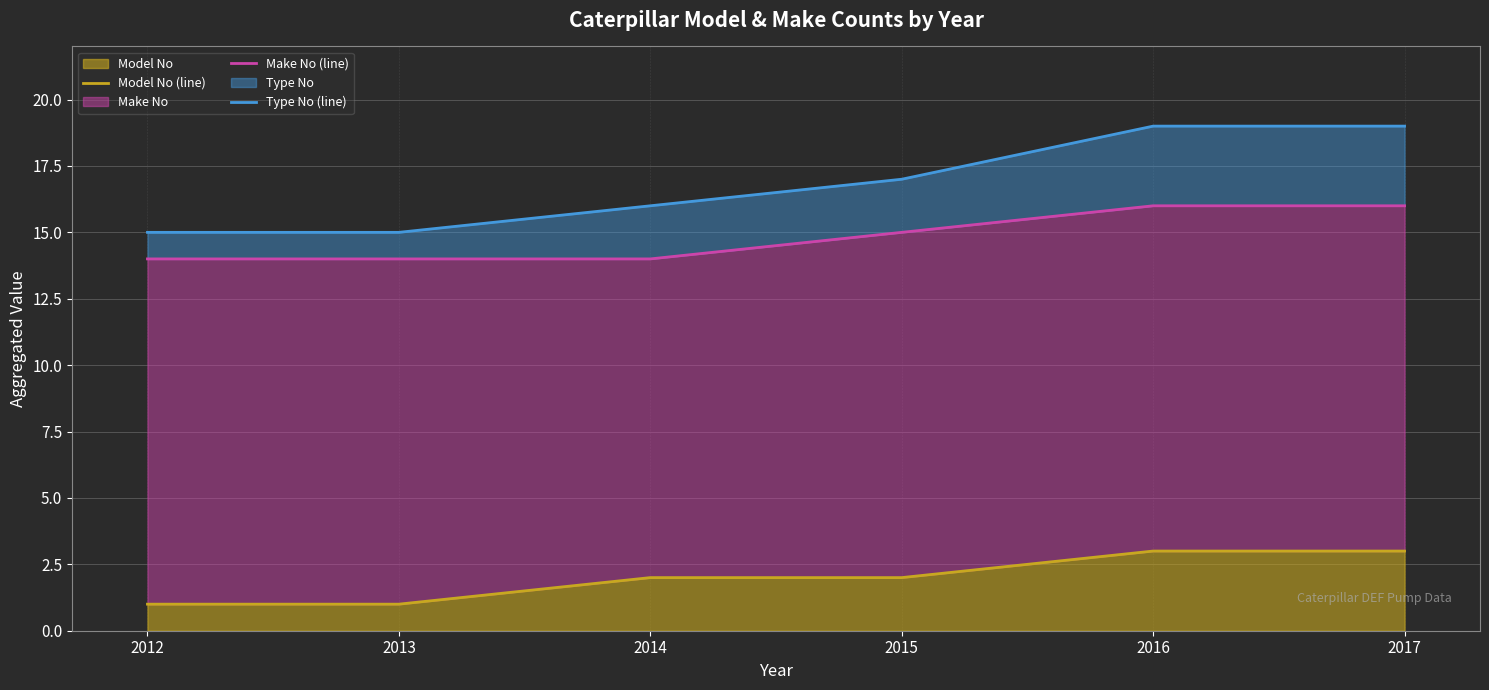

How many lines are shown in the chart?

3